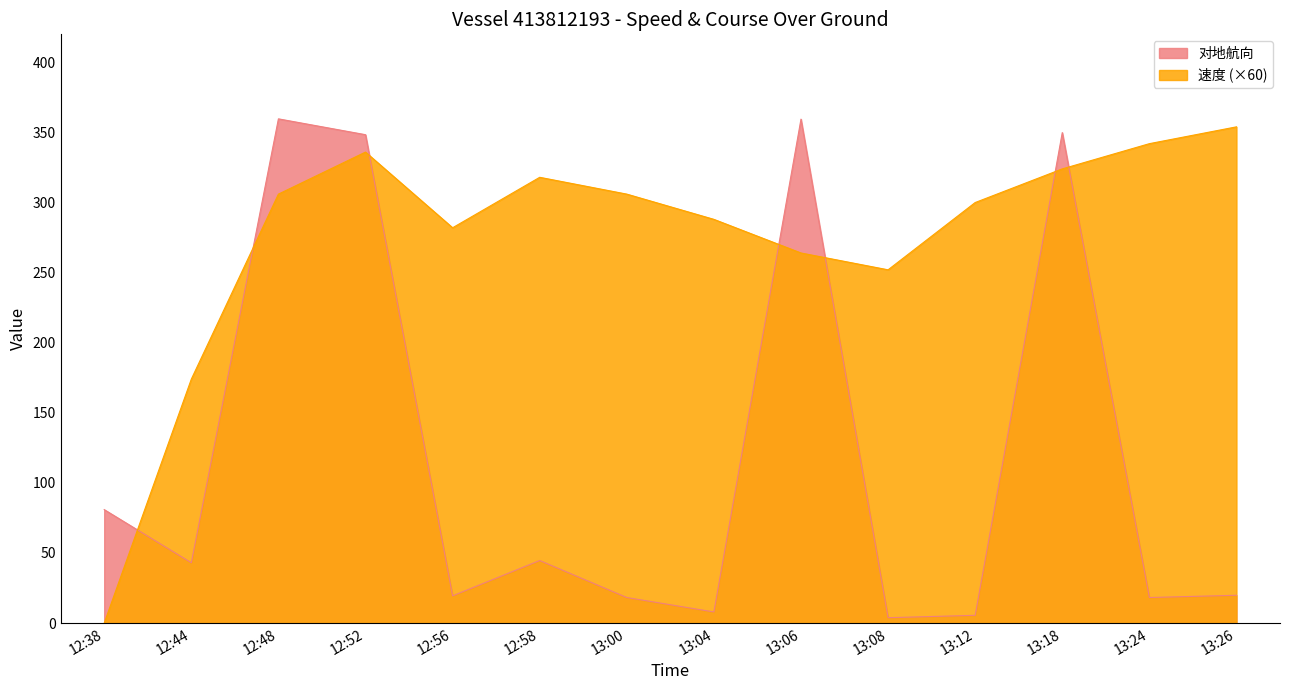

What is the greatest value displayed?

359.7